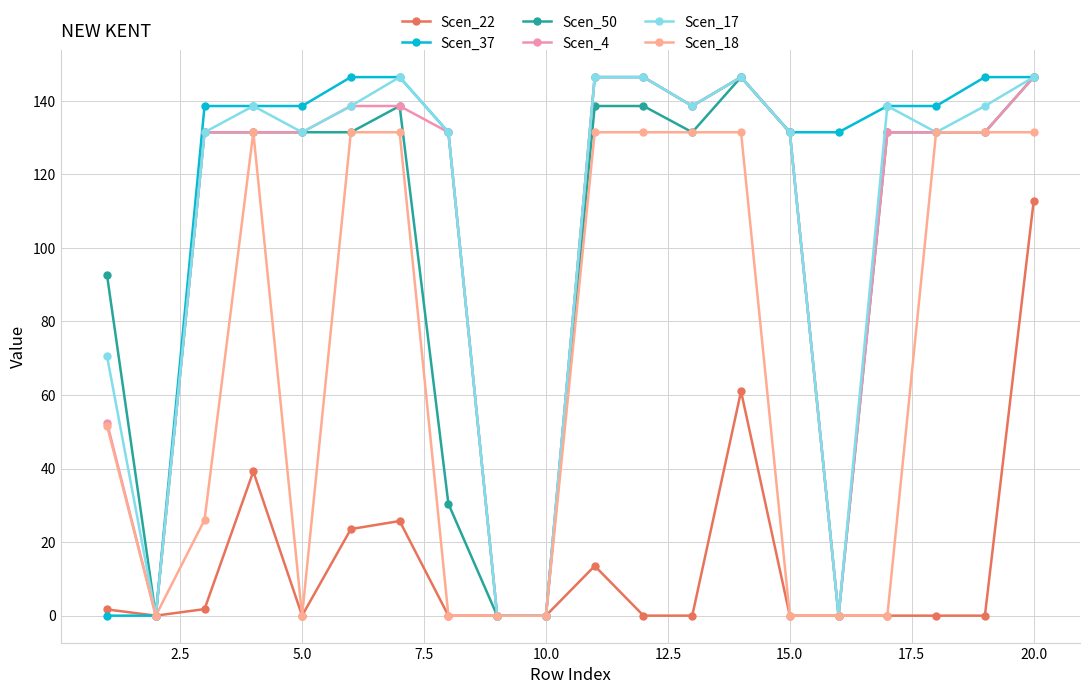

What is the greatest value displayed?

146.5